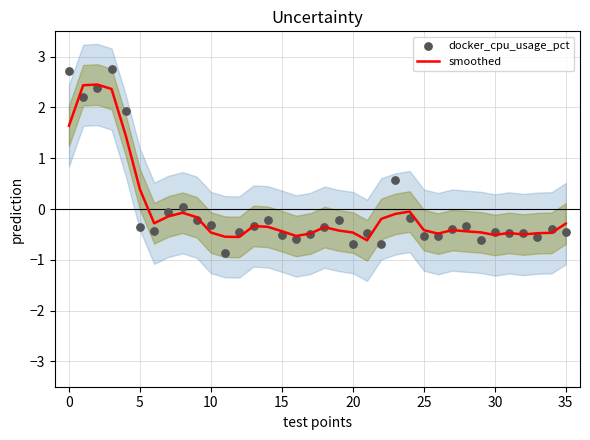

Is the value of docker_cpu_usage_pct at 19 greater than the value of smoothed at 33?

Yes